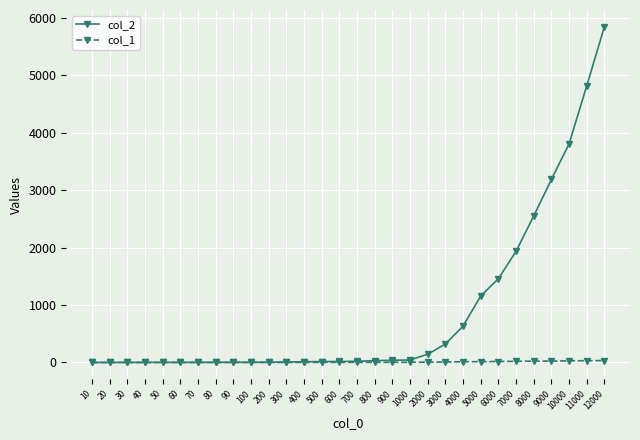

List the series in order of their peak value, highest first.

col_2, col_1